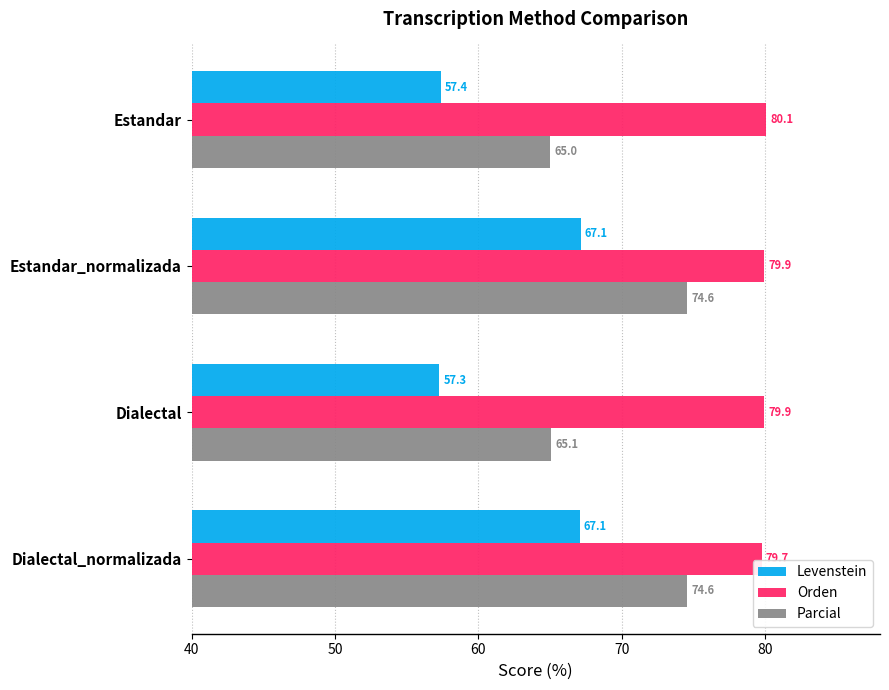

The value of Levenstein at Dialectal is 91.3. True or false?

False